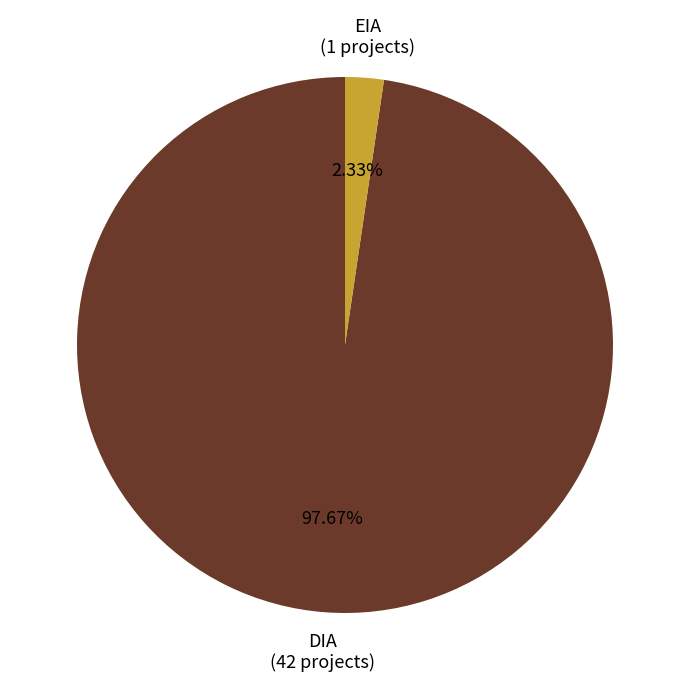

To the nearest percent, what is the difference between the largest and smallest slice percentages?

95%